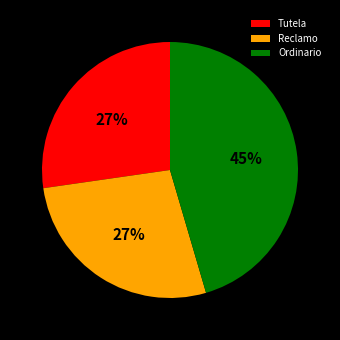

The Tutela slice represents 14% of the pie. True or false?

False